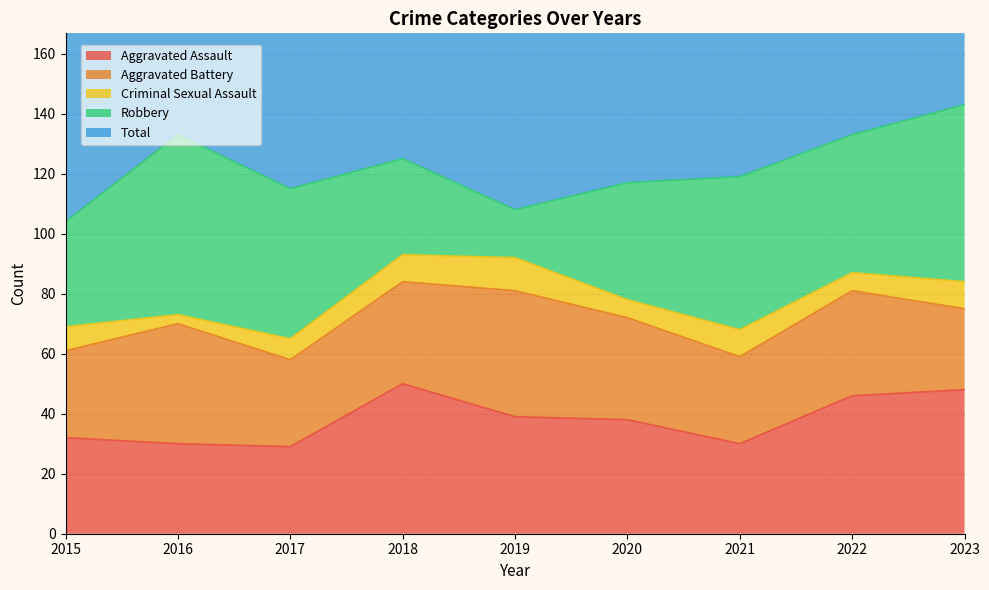

True or false: Total and Aggravated Assault cross at least once.

False